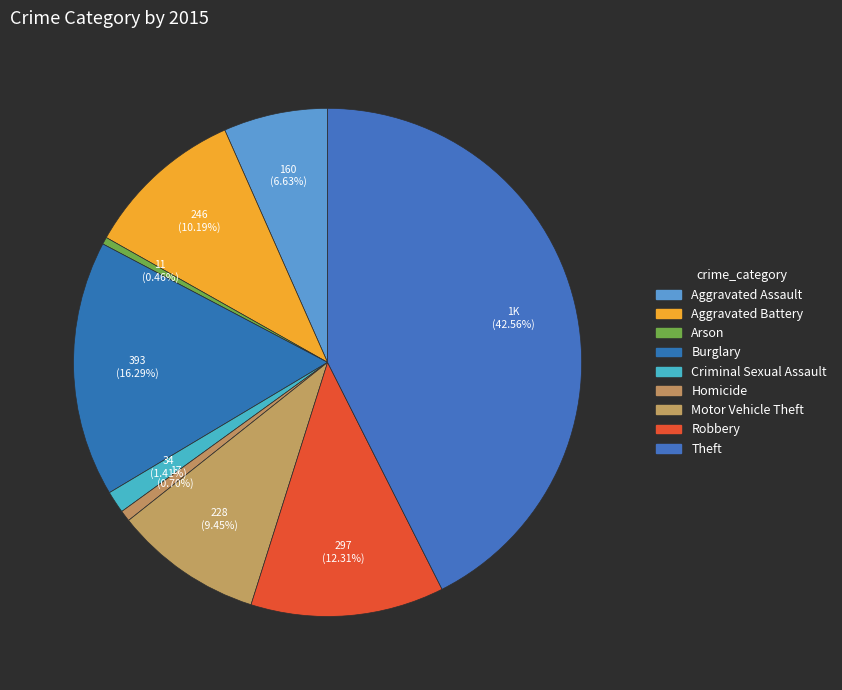

Count the number of slices in the pie.

9